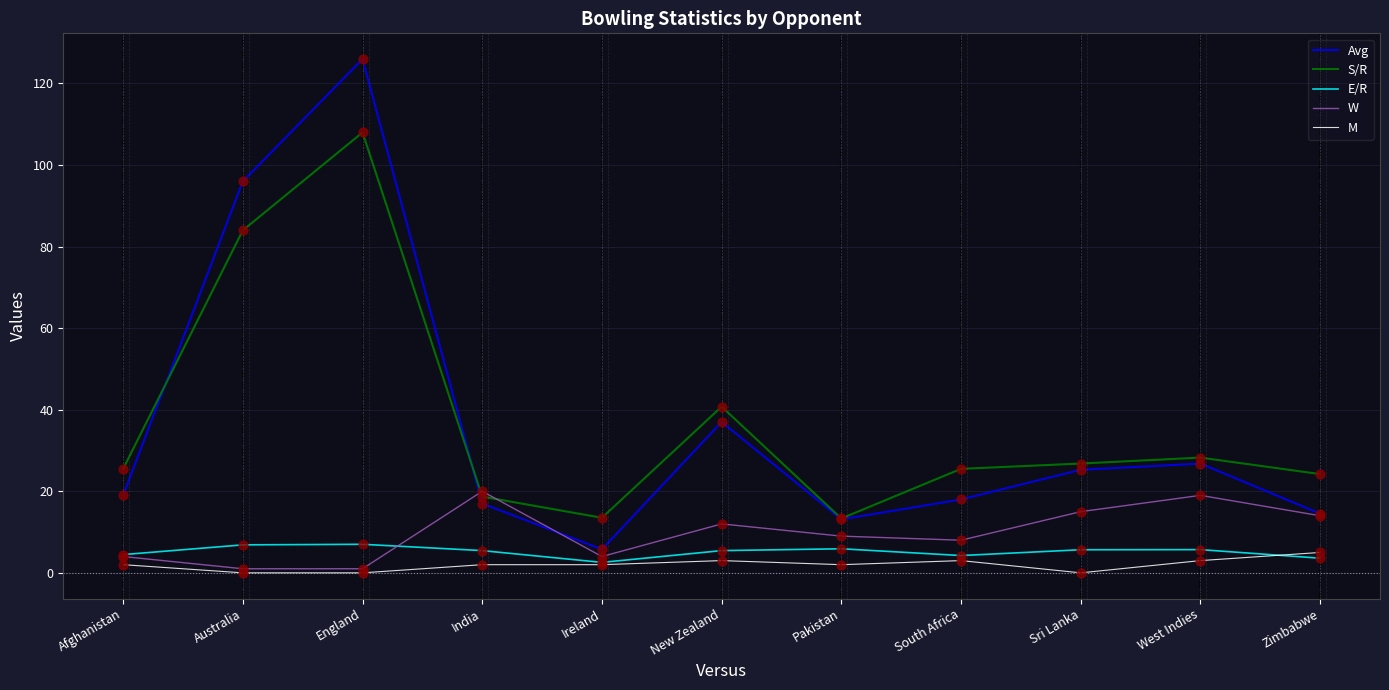

At how many categories does at least one series exceed 110?

1